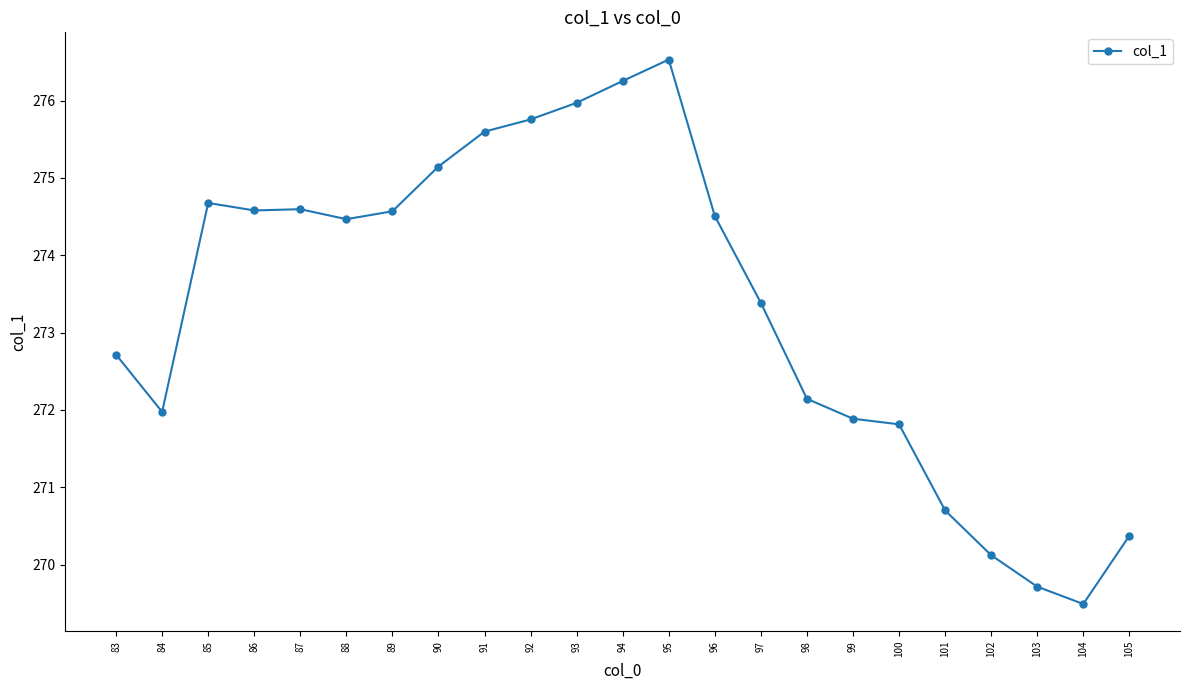

Reading left to right, list all the values displayed in this chart.

272.7	272.0	274.7	274.6	274.6	274.5	274.6	275.1	275.6	275.8	276.0	276.3	276.5	274.5	273.4	272.1	271.9	271.8	270.7	270.1	269.7	269.5	270.4